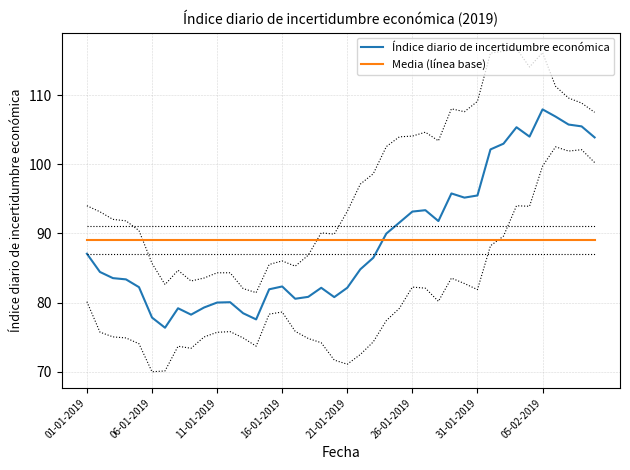

What is the maximum value for Índice diario de incertidumbre económica?

108.0